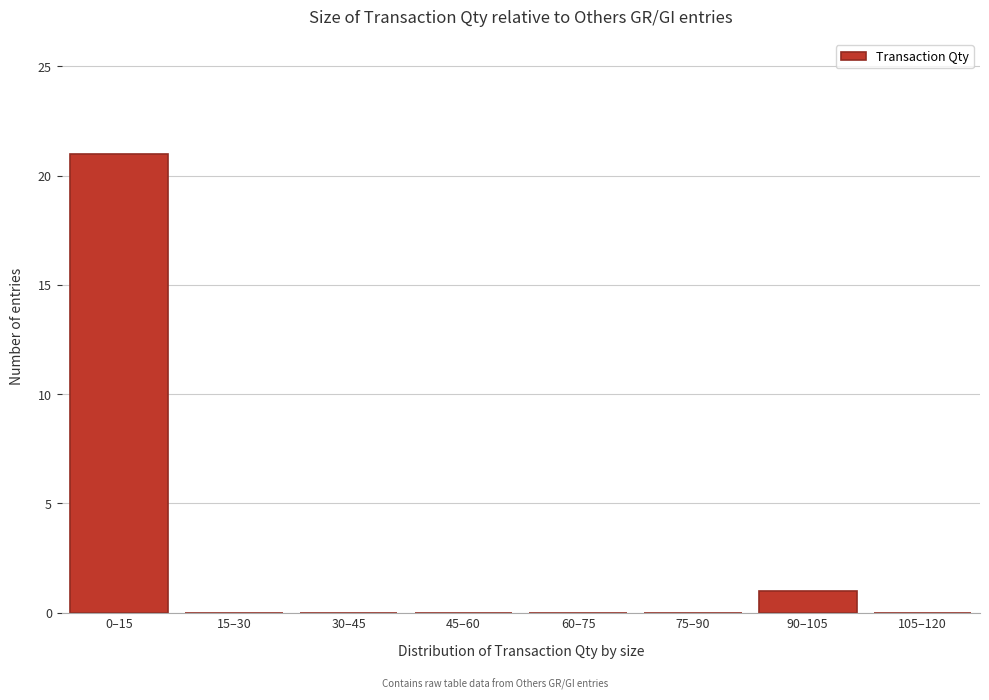

Reading left to right, transcribe all the data shown in this chart.

0–15=21	15–30=0	30–45=0	45–60=0	60–75=0	75–90=0	90–105=1	105–120=0